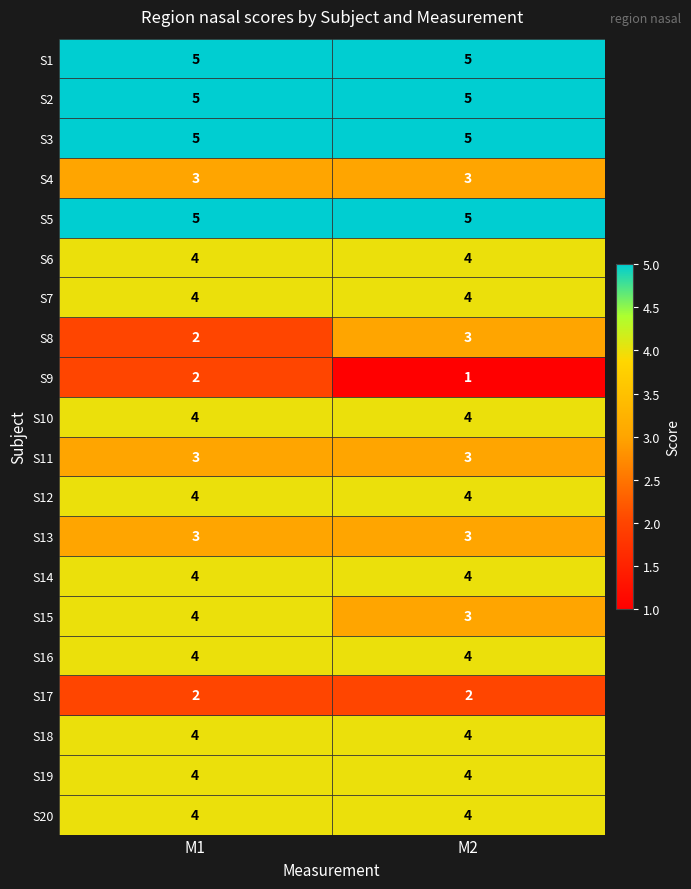

What is the approximate value of S7 at M2?

4